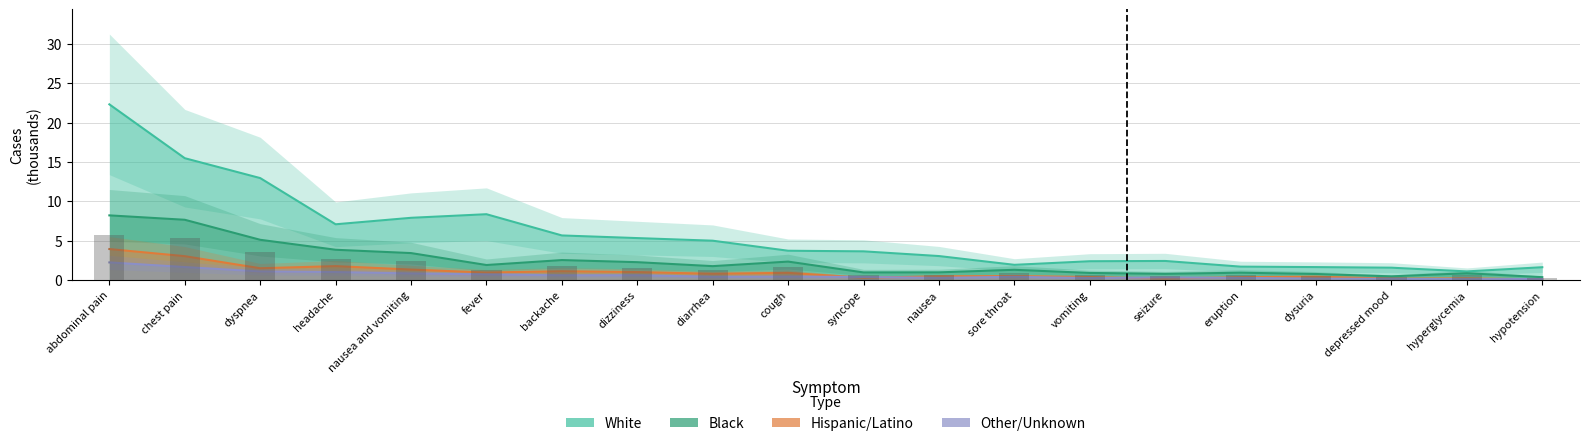

What is the sum of the White values at seizure and dizziness?

7.8